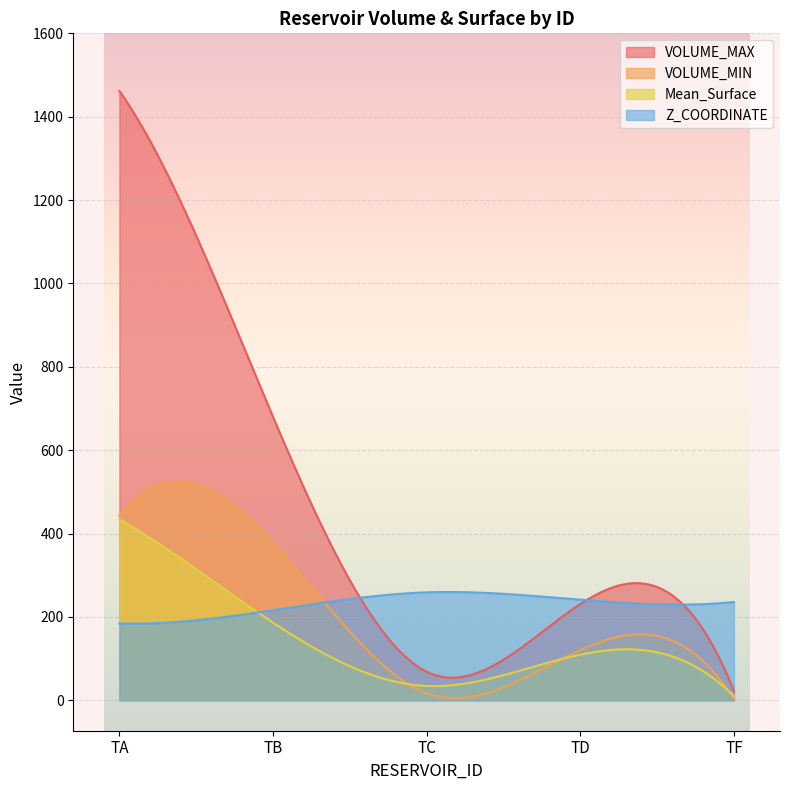

Rank the series at TF from highest to lowest value.

Z_COORDINATE, VOLUME_MAX, Mean_Surface, VOLUME_MIN